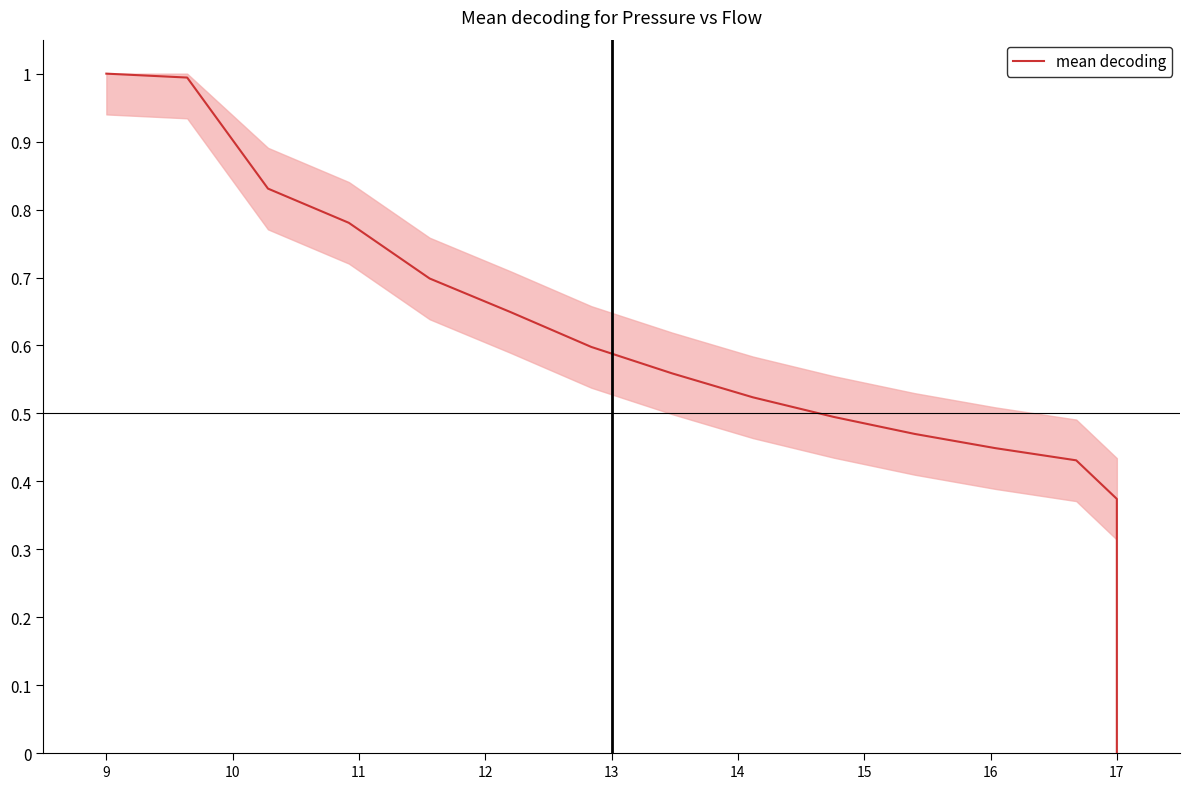

Reading left to right, extract all data points from this chart.

1.0	1.0	0.8	0.8	0.7	0.6	0.6	0.6	0.5	0.5	0.5	0.4	0.4	0.4	0.3	0.2	0.1	0.1	0.0	0.0